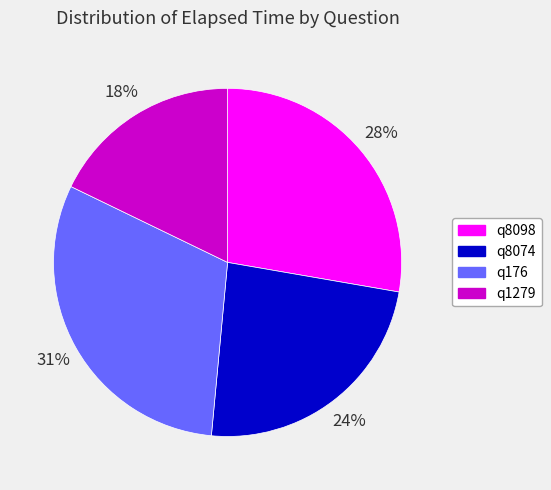

True or false: q8098 accounts for 28% of the total.

True